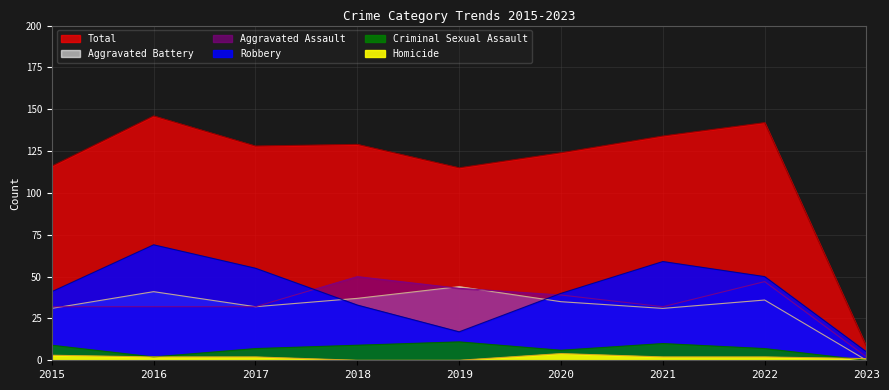

What is the difference between the Homicide values at 2016 and 2019?

2